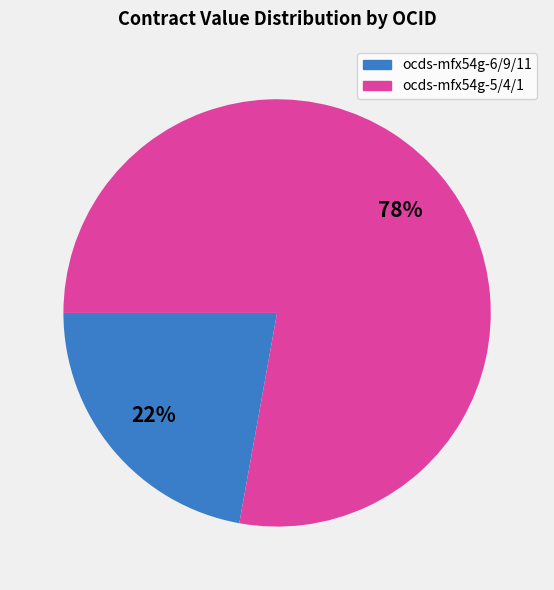

Is there a majority slice in this chart?

Yes